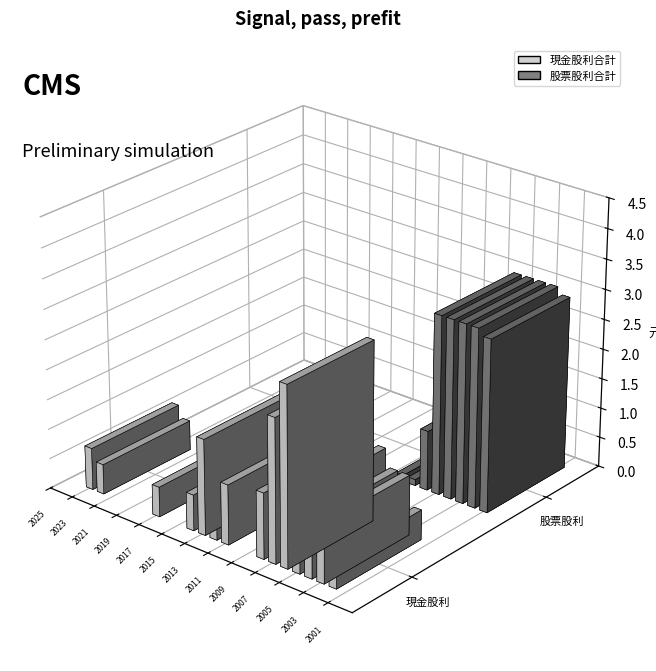

What are all the series names shown in the legend?

現金股利合計, 股票股利合計